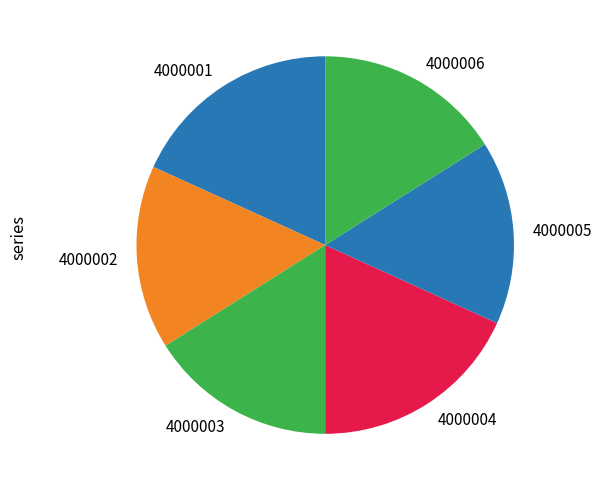

Is the sum of 4000005 and 4000003 greater than half?

No